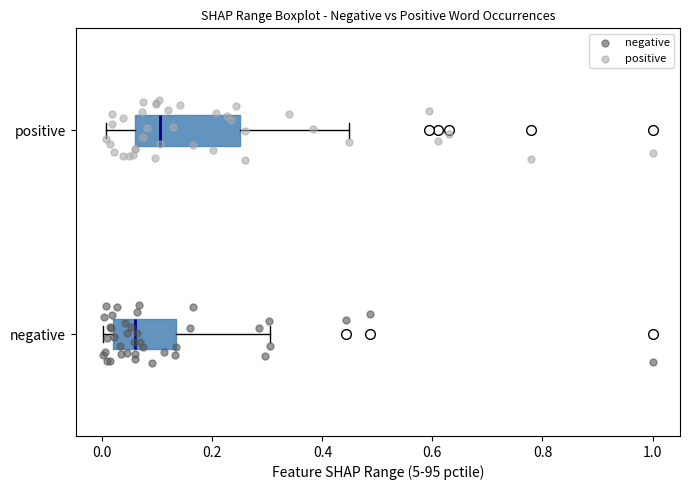

Reading bottom to top, read every box against the x-axis: the position of its median line, the range the box covers, and the ends of its whiskers. The values are not printed on the chart, so give them approximately, as read against the axis.

negative: median 0.06, box 0.02 to 0.14, whiskers 0.00 to 0.30
positive: median 0.10, box 0.06 to 0.26, whiskers 0.00 to 0.44